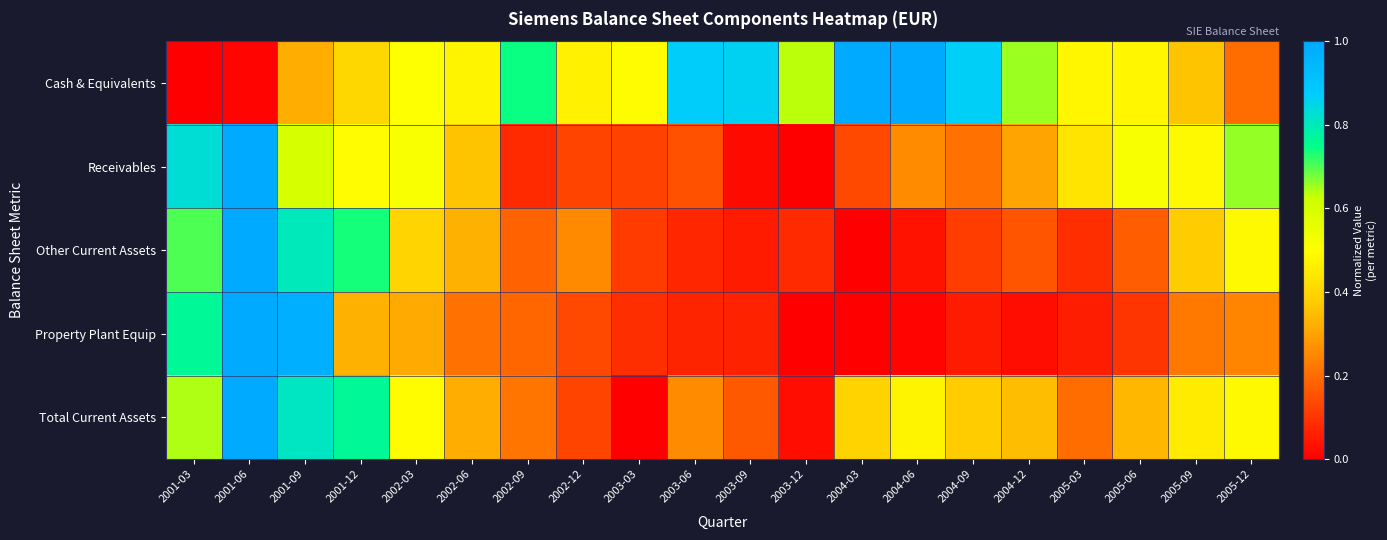

Reading left to right, transcribe all the data shown in this chart.

Cash & Equivalents: 2001-03=0.0	2001-06=0.0	2001-09=0.3	2001-12=0.4	2002-03=0.5	2002-06=0.5	2002-09=0.7	2002-12=0.5	2003-03=0.5	2003-06=0.9	2003-09=0.9	2003-12=0.6	2004-03=1.0	2004-06=1.0	2004-09=0.9	2004-12=0.7	2005-03=0.5	2005-06=0.5	2005-09=0.4	2005-12=0.2
Receivables: 2001-03=0.8	2001-06=1.0	2001-09=0.6	2001-12=0.5	2002-03=0.5	2002-06=0.4	2002-09=0.1	2002-12=0.1	2003-03=0.1	2003-06=0.1	2003-09=0.0	2003-12=0.0	2004-03=0.1	2004-06=0.3	2004-09=0.2	2004-12=0.3	2005-03=0.4	2005-06=0.5	2005-09=0.5	2005-12=0.7
Other Current Assets: 2001-03=0.7	2001-06=1.0	2001-09=0.8	2001-12=0.7	2002-03=0.4	2002-06=0.3	2002-09=0.2	2002-12=0.3	2003-03=0.1	2003-06=0.1	2003-09=0.1	2003-12=0.1	2004-03=0.0	2004-06=0.0	2004-09=0.1	2004-12=0.2	2005-03=0.1	2005-06=0.2	2005-09=0.4	2005-12=0.5
Property Plant Equip: 2001-03=0.8	2001-06=1.0	2001-09=1.0	2001-12=0.3	2002-03=0.3	2002-06=0.2	2002-09=0.2	2002-12=0.1	2003-03=0.1	2003-06=0.1	2003-09=0.1	2003-12=0.0	2004-03=0.0	2004-06=0.0	2004-09=0.1	2004-12=0.0	2005-03=0.1	2005-06=0.1	2005-09=0.2	2005-12=0.2
Total Current Assets: 2001-03=0.6	2001-06=1.0	2001-09=0.8	2001-12=0.8	2002-03=0.5	2002-06=0.3	2002-09=0.2	2002-12=0.1	2003-03=0.0	2003-06=0.3	2003-09=0.2	2003-12=0.0	2004-03=0.4	2004-06=0.5	2004-09=0.4	2004-12=0.3	2005-03=0.2	2005-06=0.3	2005-09=0.5	2005-12=0.5